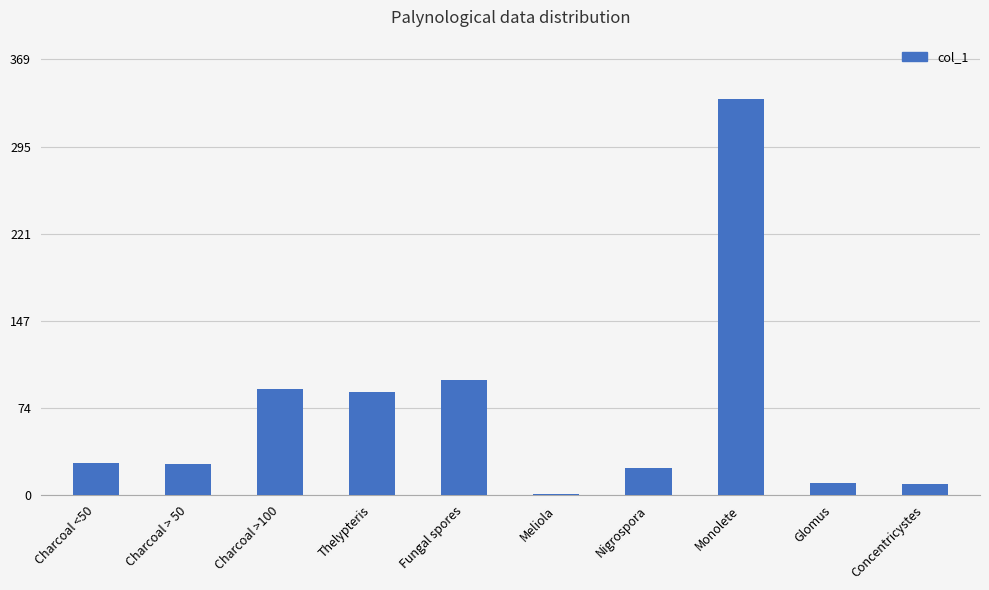

What is the change in value from Charcoal <50 to Meliola?

-26